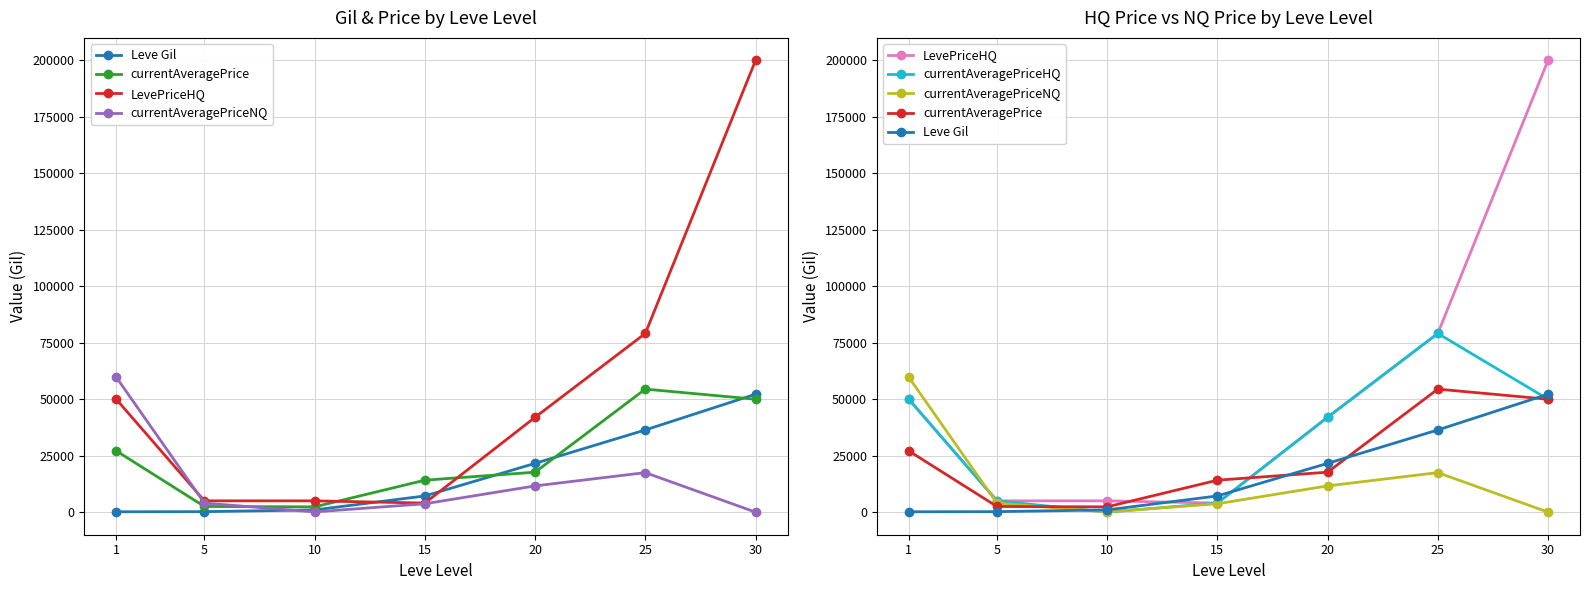

Reading left to right, list all the values displayed in this chart.

Leve Gil: 1=160.0	5=220.0	10=990.0	15=7170.0	20=21600.0	25=36390.0	30=52220.0
currentAveragePrice: 1=27128.0	5=2507.0	10=2342.0	15=14149.0	20=17693.8	25=54477.6	30=50000.0
LevePriceHQ: 1=50000.0	5=5005.0	10=5000.0	15=4015.5	20=42000.0	25=79129.3	30=200000.0
currentAveragePriceNQ: 1=59760.0	5=4003.0	10=100.0	15=3709.2	20=11617.2	25=17500.0	30=0.0
currentAveragePriceHQ: 1=50000.0	5=5005.0	10=0.0	15=4015.5	20=42000.0	25=79129.3	30=50000.0